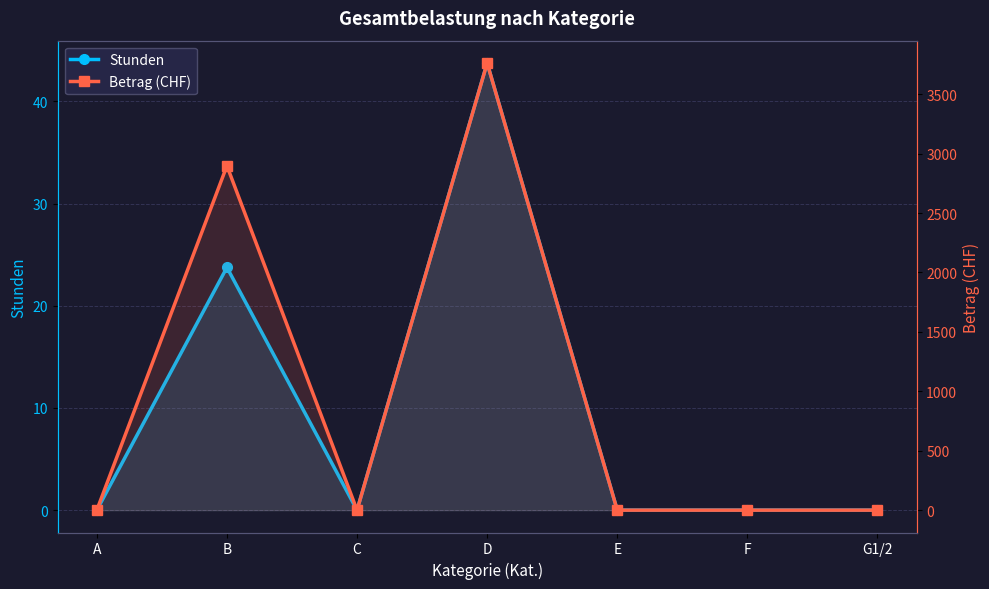

How many distinct data groups are displayed?

2